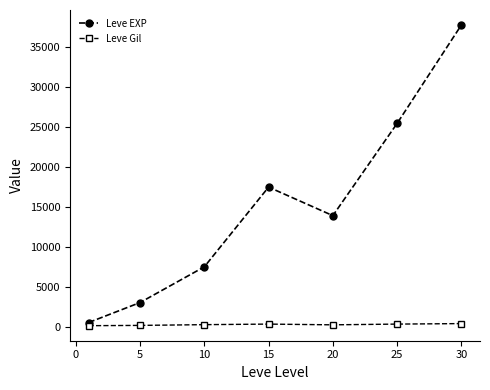

What is the maximum value shown in the chart?

37715.0